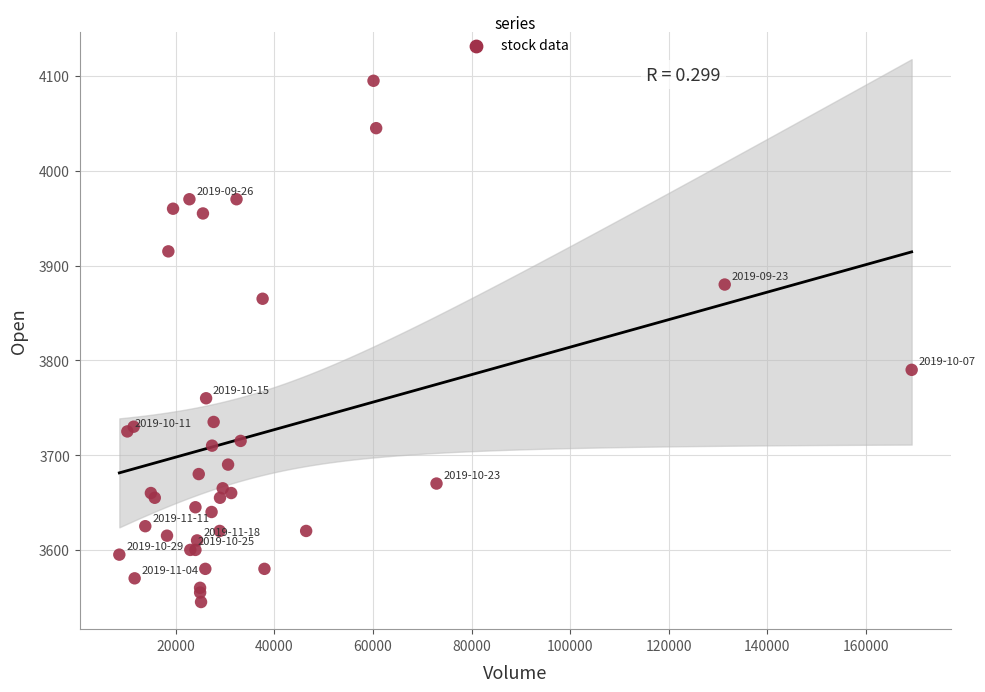

What Y value in the scatter plot is closest to 3820?

3790